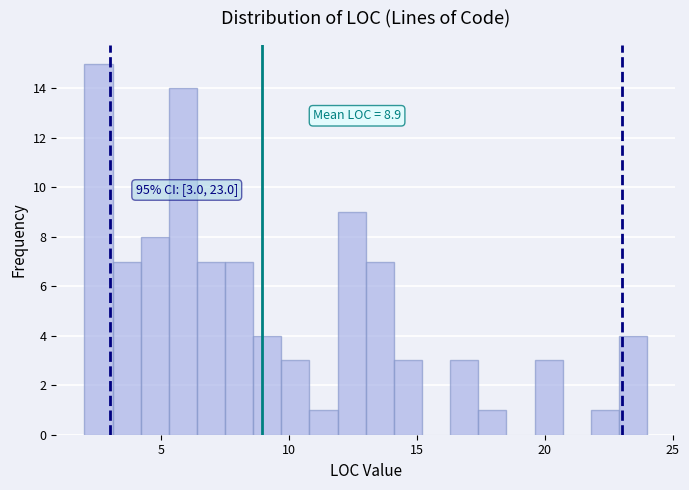

Around what value on the x-axis is the tallest bar? Give the approximate position of its centre, as read against the axis.

2.5